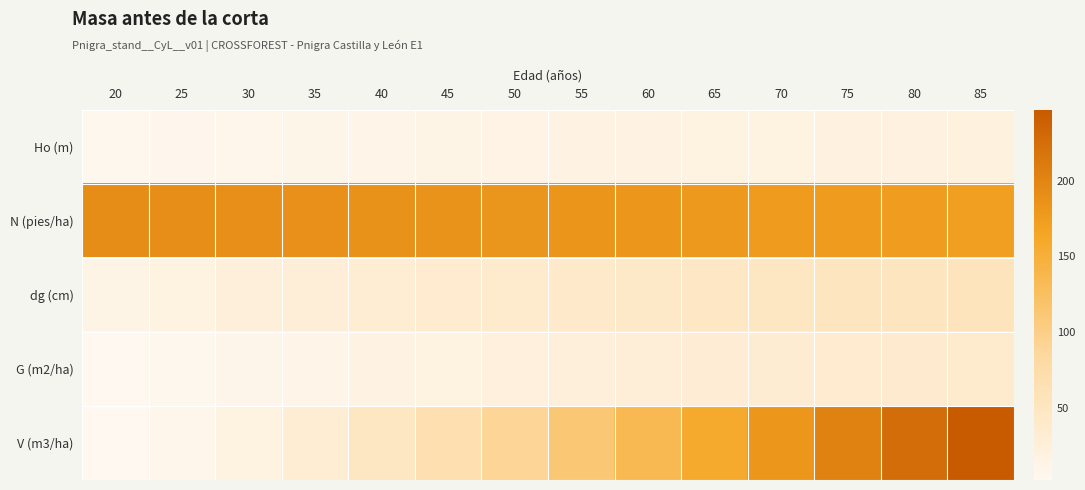

At which category is the sum across all series the highest?

85